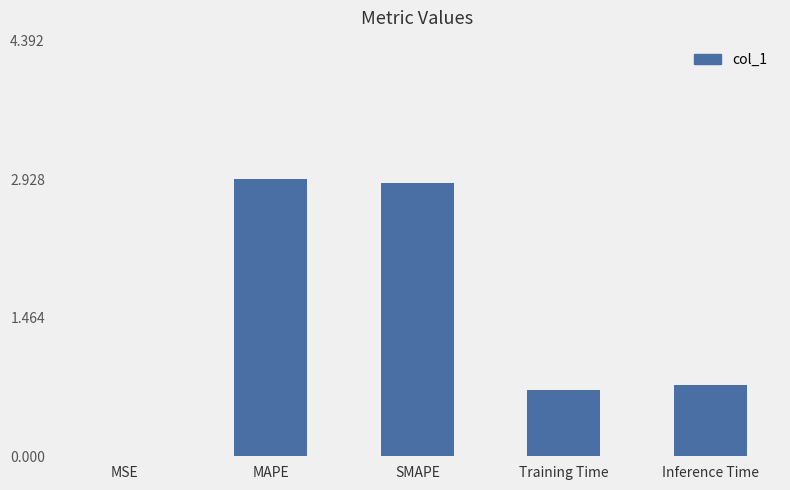

What is the sum of the values at SMAPE and MAPE?

5.8